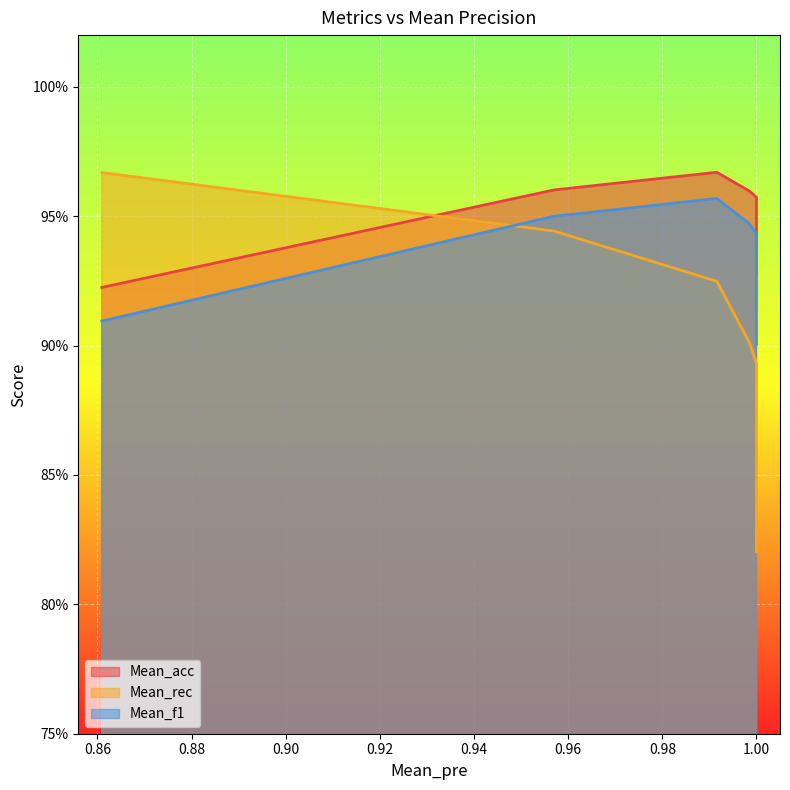

At which label does Mean_f1 reach its peak?

0.9915863055200654